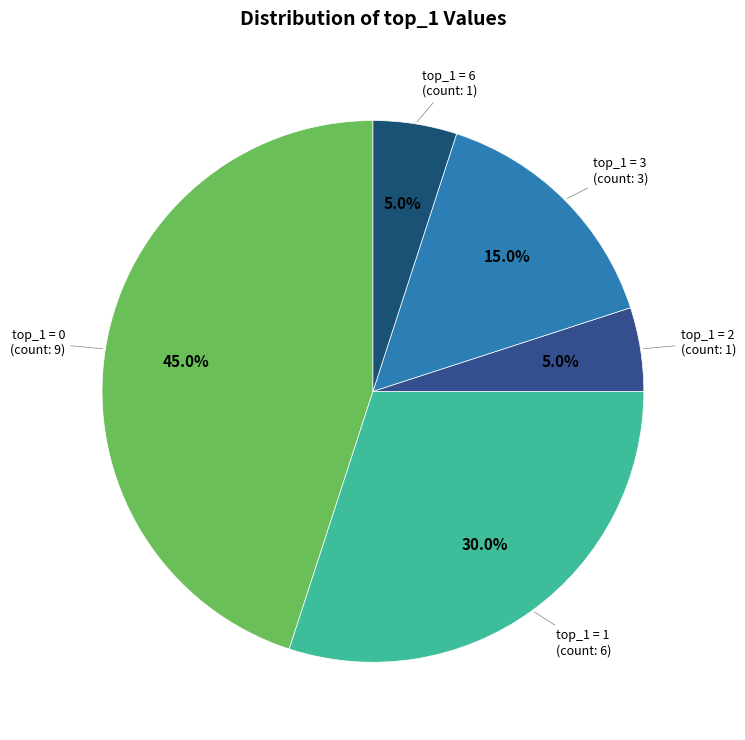

Does any single category account for the majority?

No